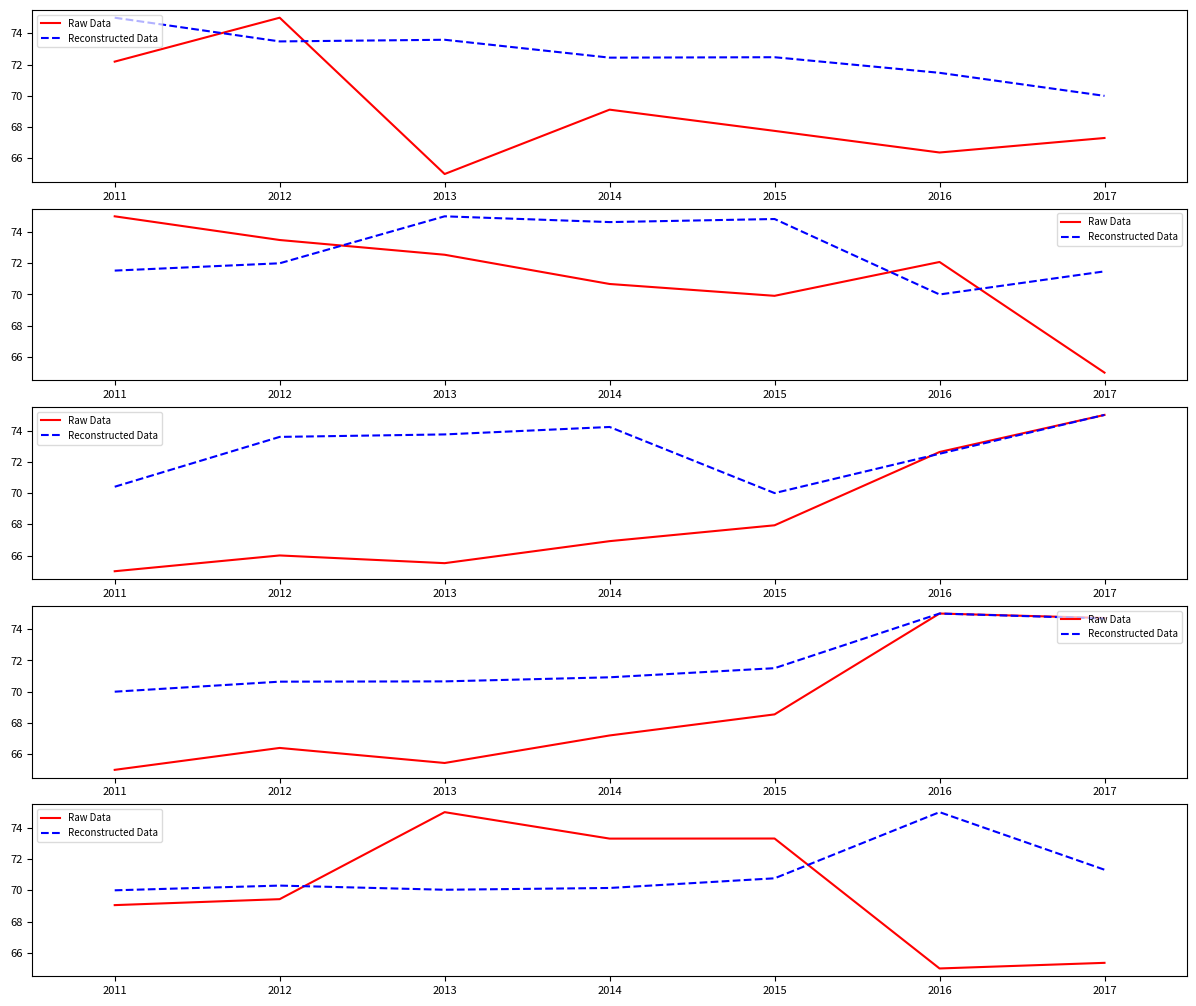

Is it true that Raw Data equals 50.8 at 2013?

False